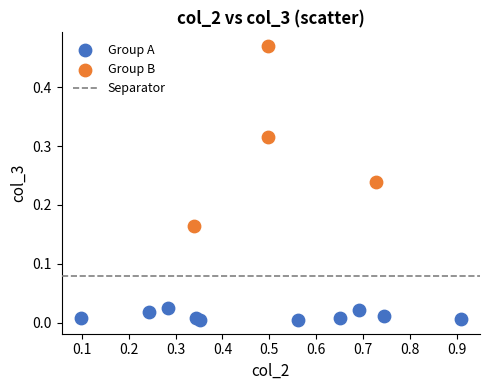

Which series contains the lowest Y value?

Group A